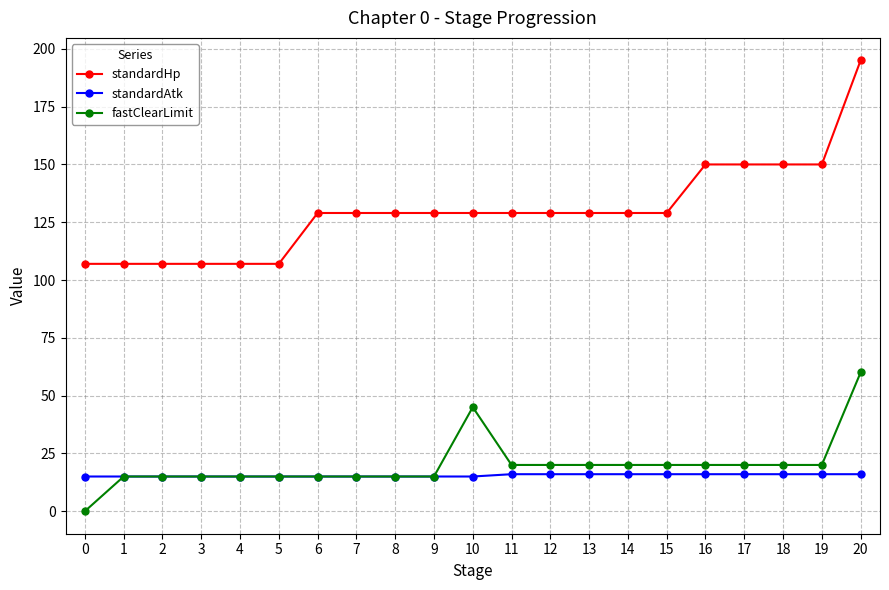

What are all the series names shown in the legend?

standardHp, standardAtk, fastClearLimit